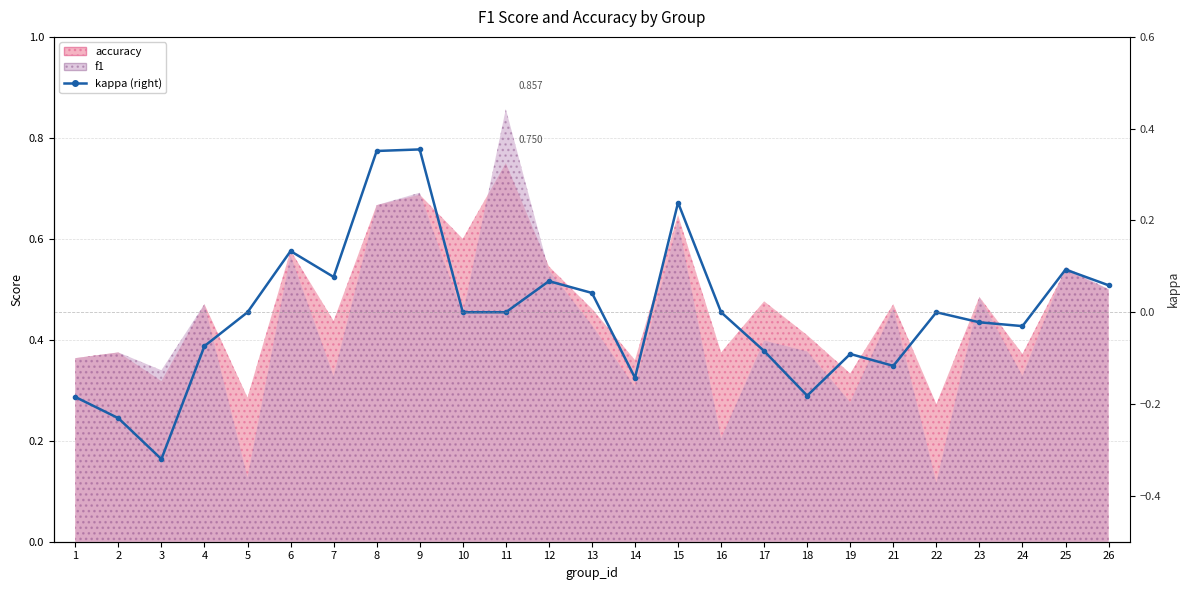

True or false: there are more than 2 points higher than both neighbors.

True